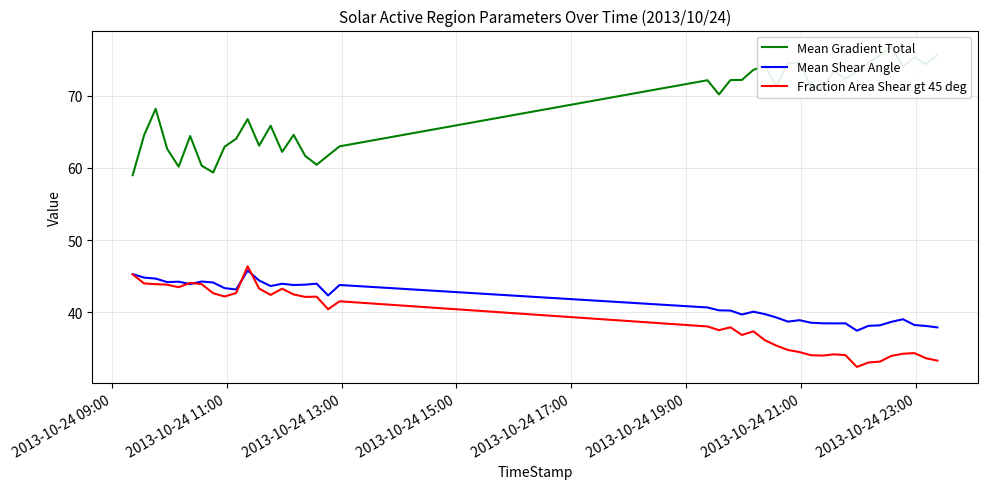

Is this an area chart (filled region under the line)?

No